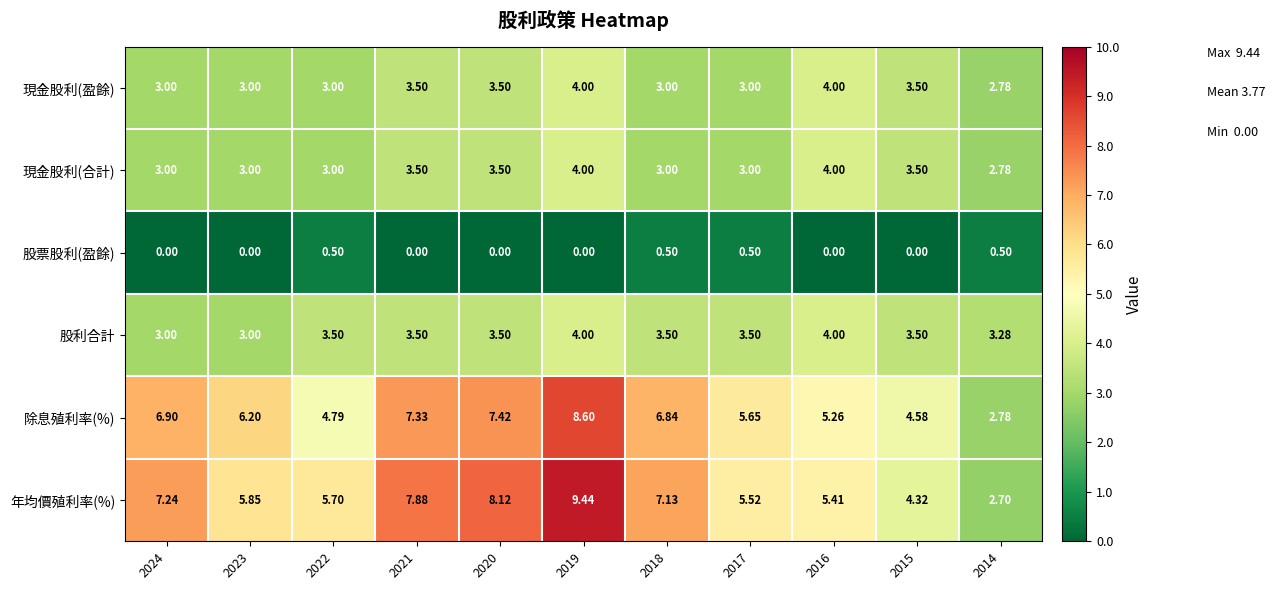

Which series has the largest total across all categories?

年均價殖利率(%)